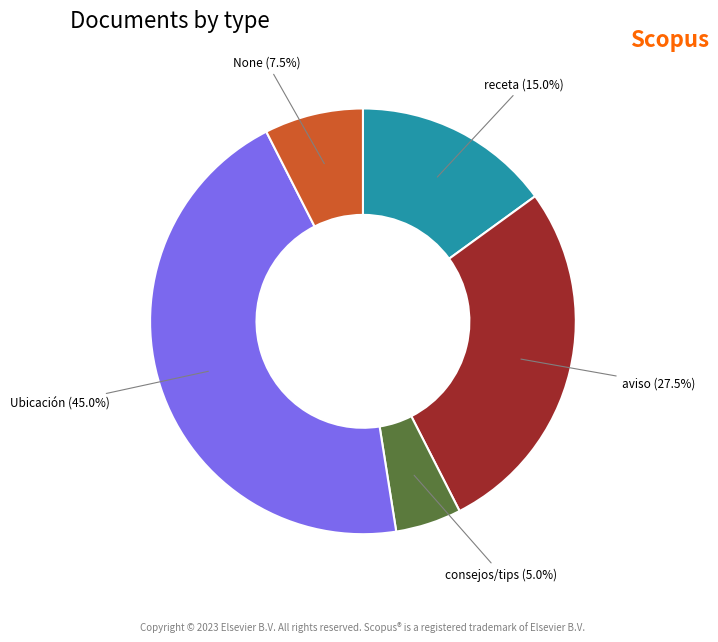

Is there any slice that represents more than half of the pie?

No